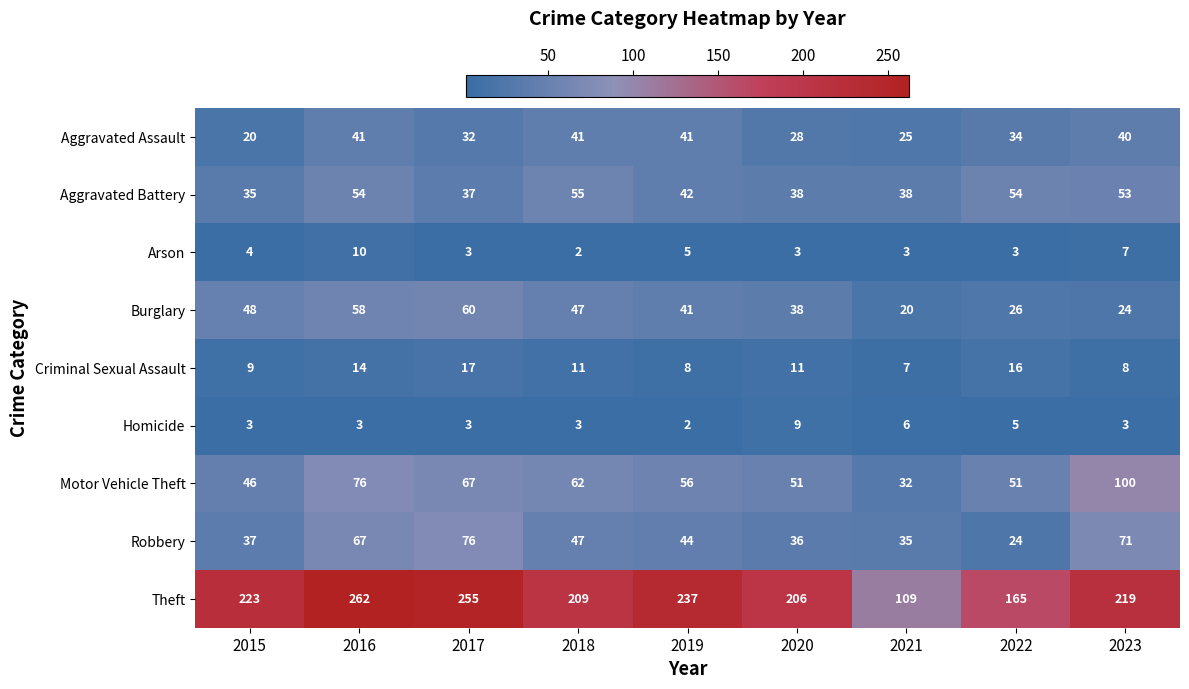

How many values in the Burglary series are below 41?

4